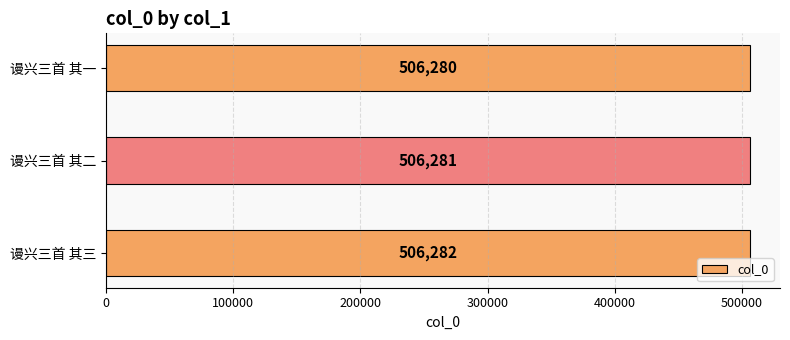

Rank the categories by value from lowest to highest.

谩兴三首 其一, 谩兴三首 其二, 谩兴三首 其三